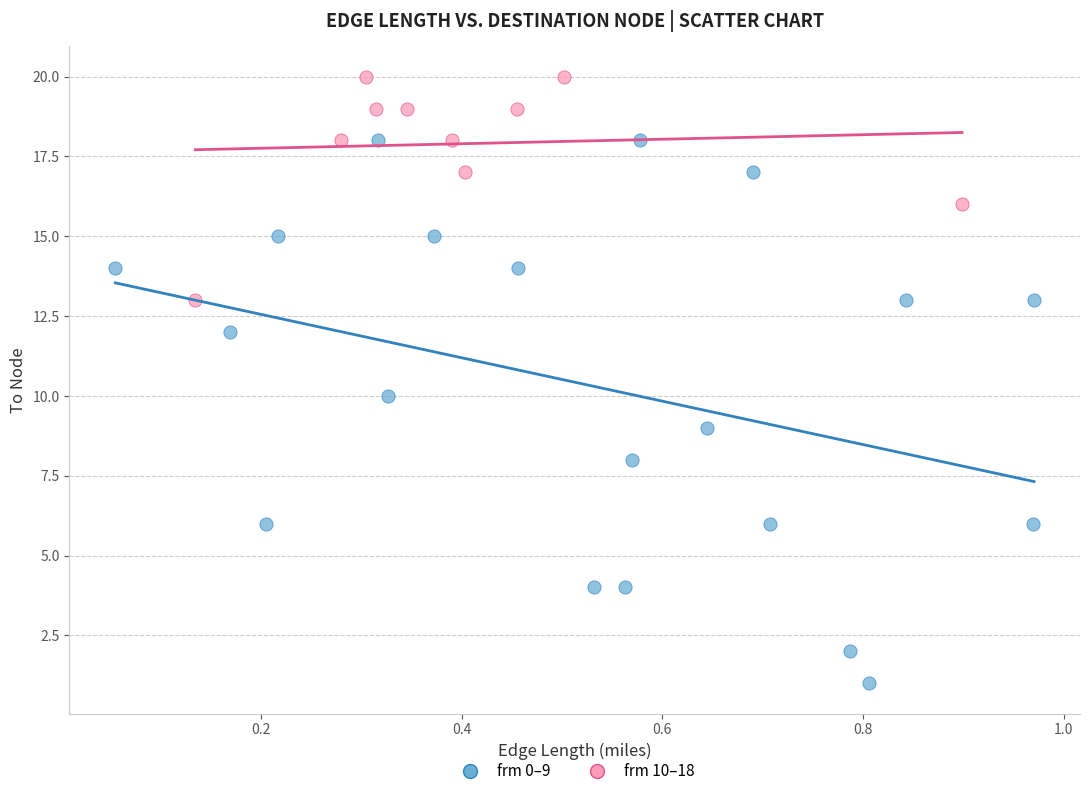

Which series has the largest Y range (max minus min)?

frm 0–9